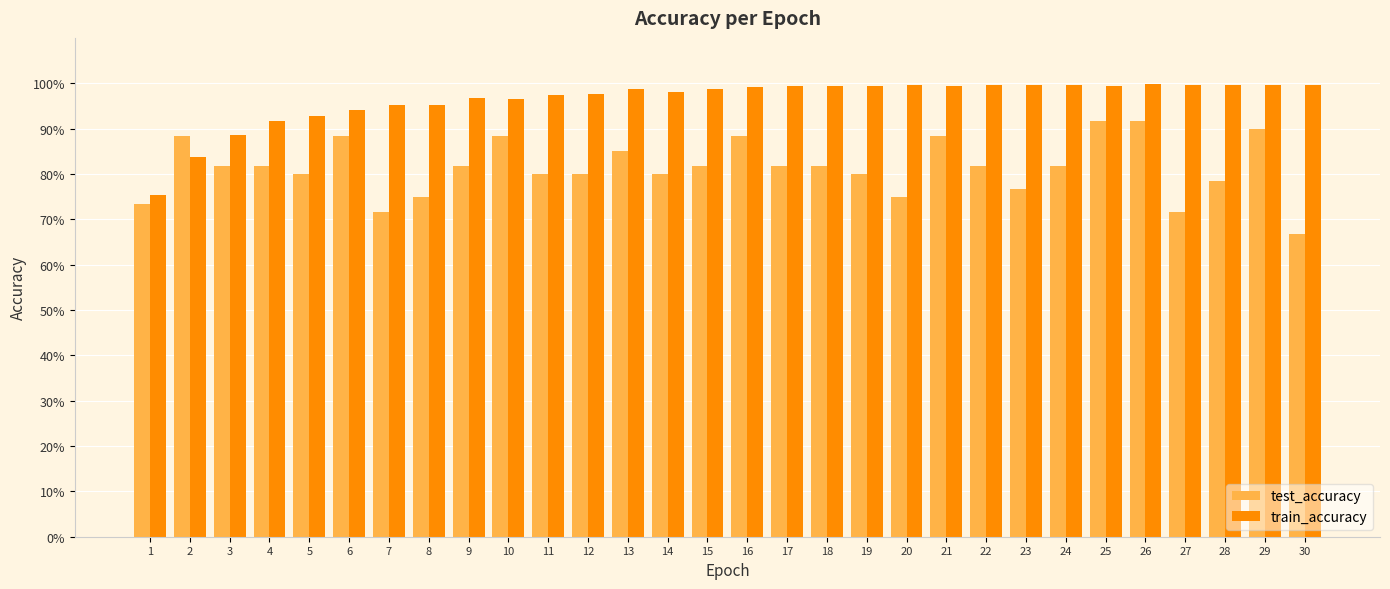

Which series has the largest range (max minus min)?

test_accuracy